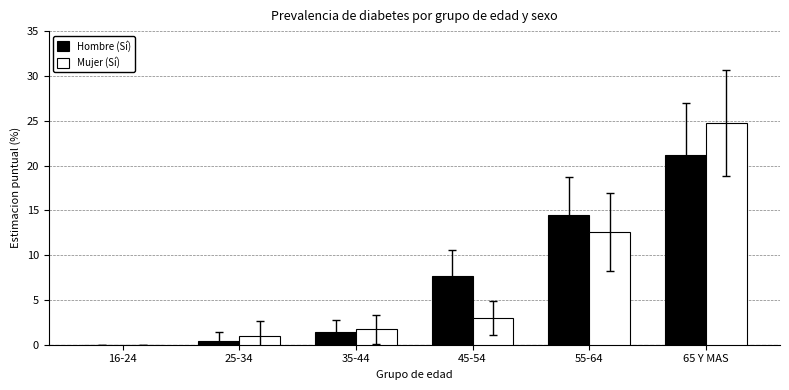

What is the sum of the Mujer (Sí) values at 16-24 and 45-54?

3.0